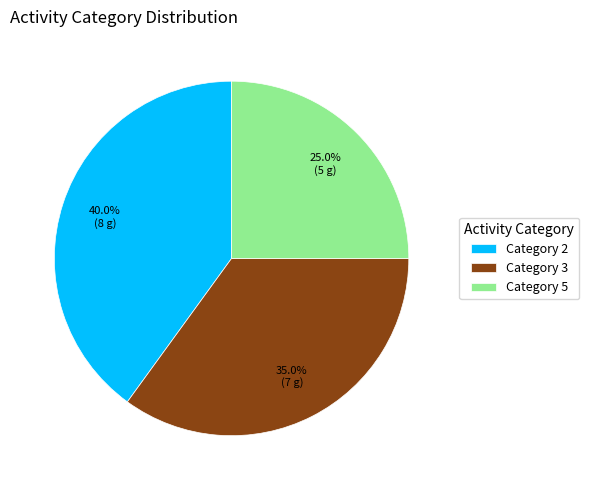

What is the ratio of the value at Category 5 to the value at Category 2?

0.6